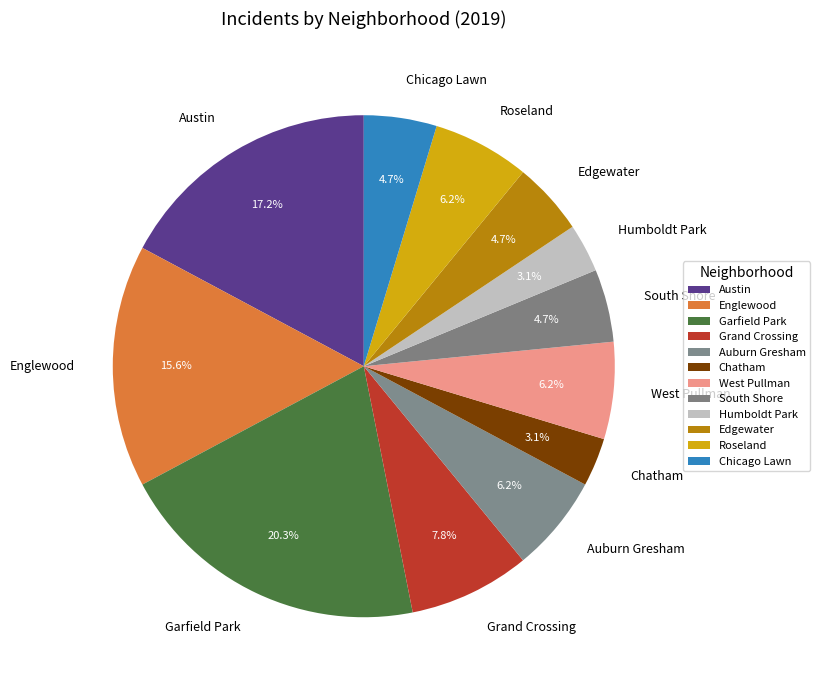

What is the largest slice in the pie chart?

Garfield Park